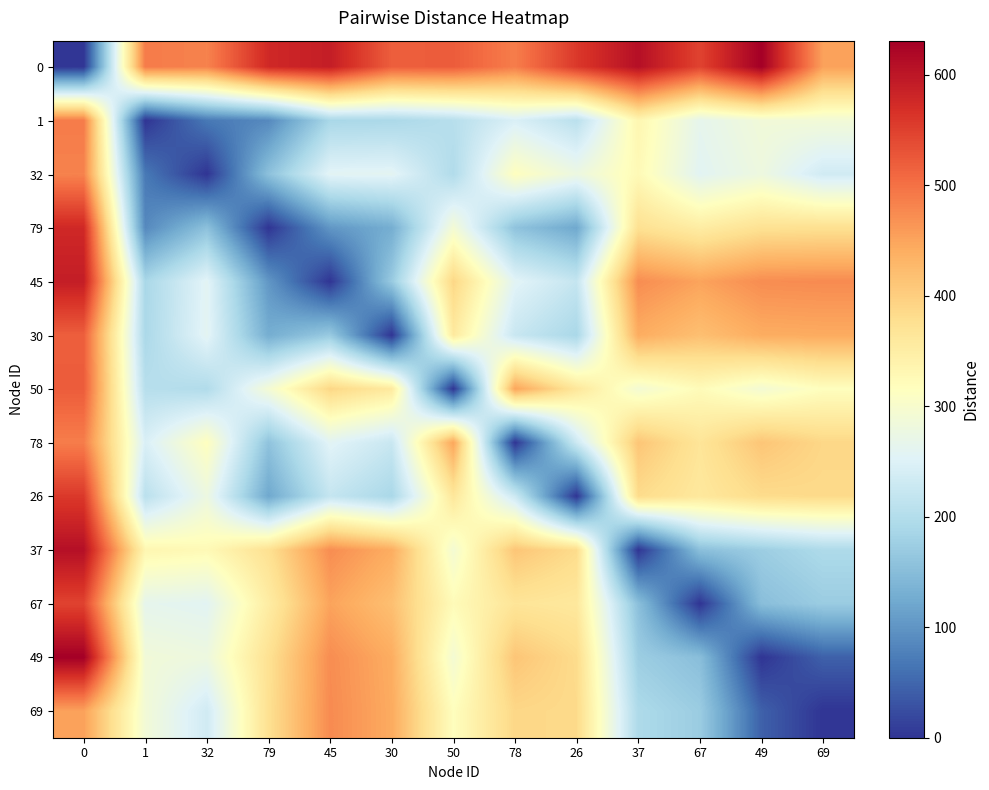

Between 78 and 49, which series saw the biggest shift?

78